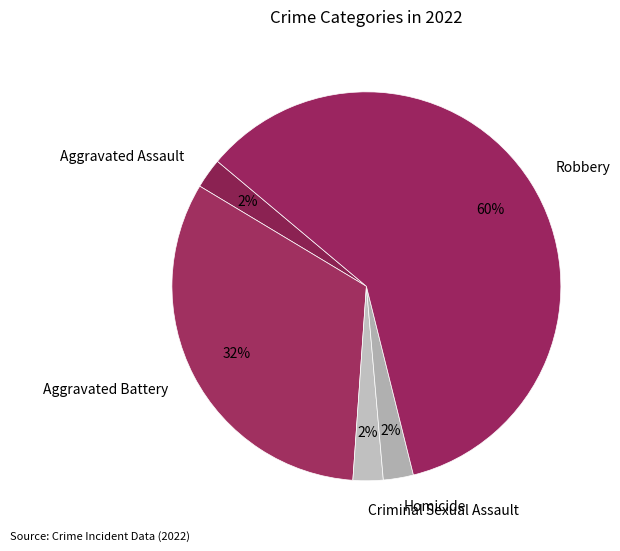

How many slices are in this pie chart?

5